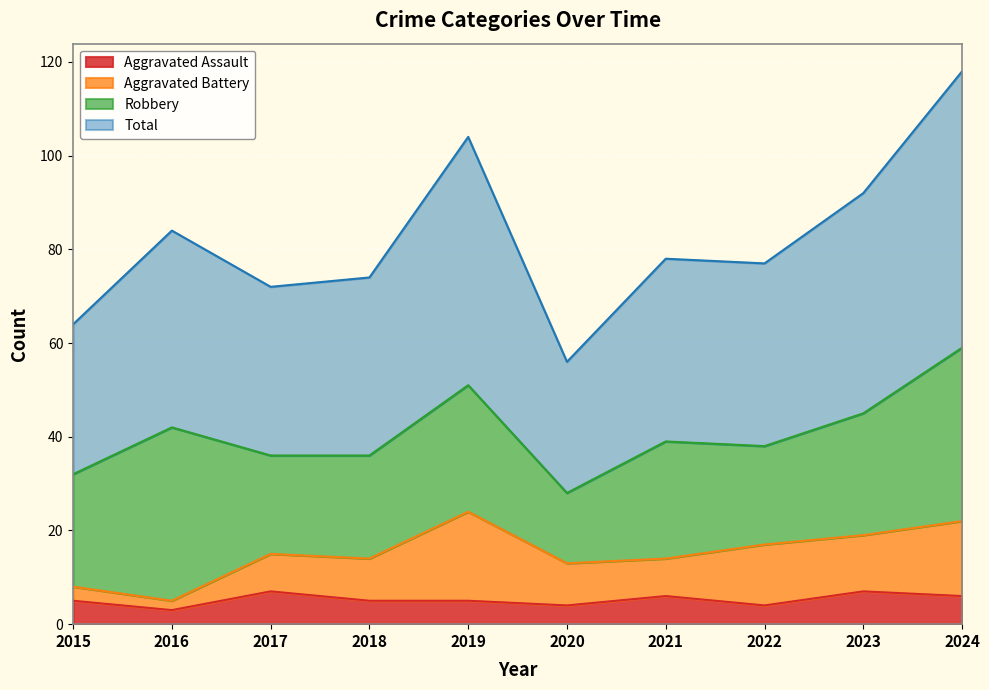

Which series has the largest range (max minus min)?

Total